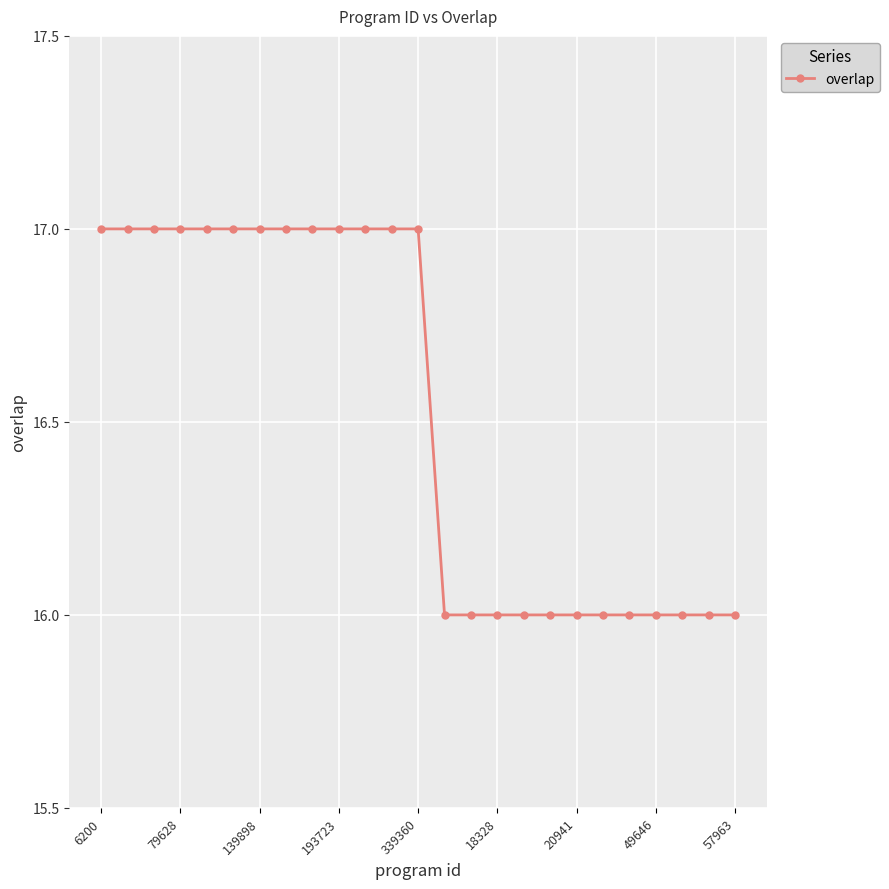

What is the value of the 15th point from the left?

16